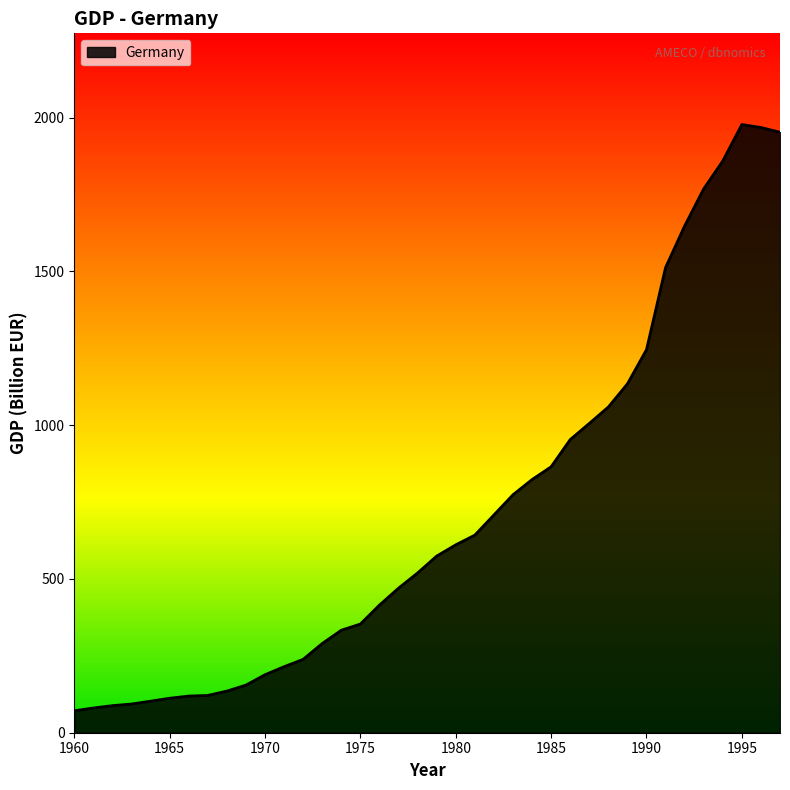

What is the average value?

715.3